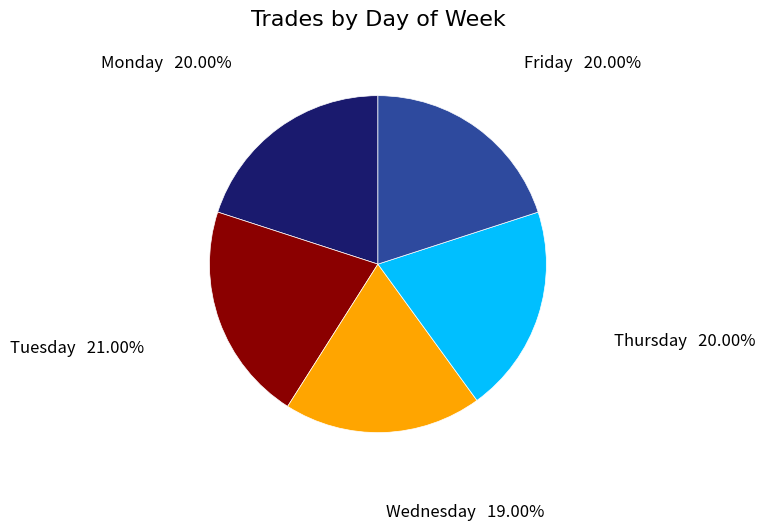

Does Friday represent more than half of the total?

No